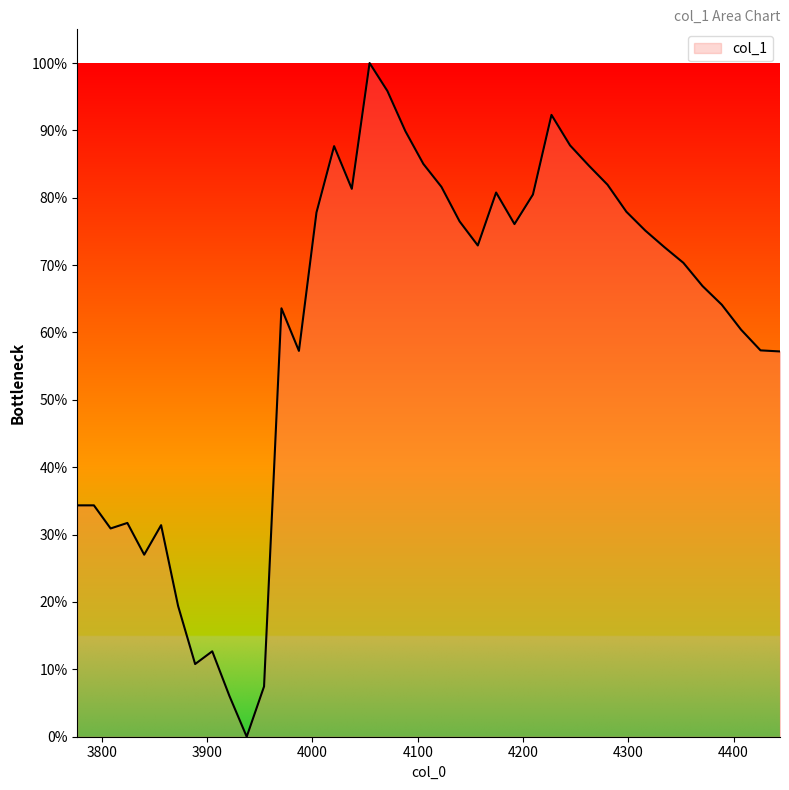

Reading left to right, transcribe all the data shown in this chart.

0.3	0.3	0.3	0.3	0.3	0.3	0.2	0.1	0.1	0.1	0.0	0.1	0.6	0.6	0.8	0.9	0.8	1.0	1.0	0.9	0.9	0.8	0.8	0.7	0.8	0.8	0.8	0.9	0.9	0.8	0.8	0.8	0.8	0.7	0.7	0.7	0.6	0.6	0.6	0.6